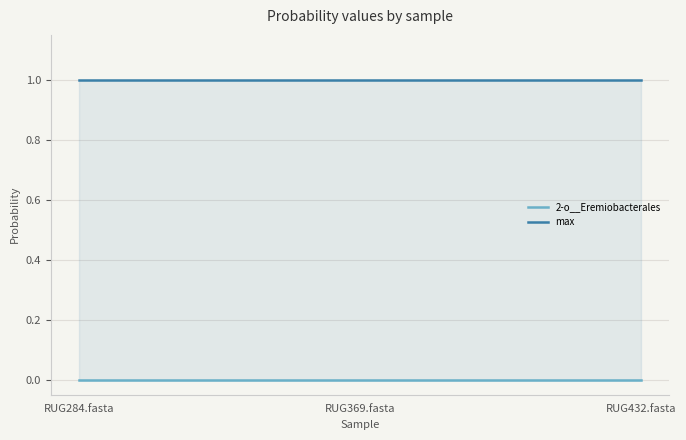

What are all the series names shown in the legend?

2-o__Eremiobacterales, max